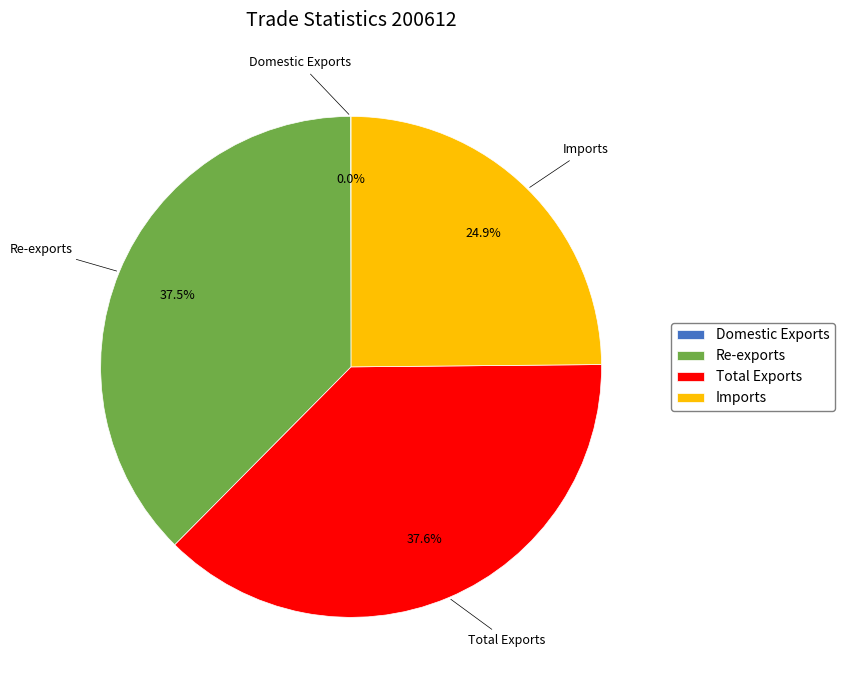

Does Re-exports account for over 50% of the chart?

No